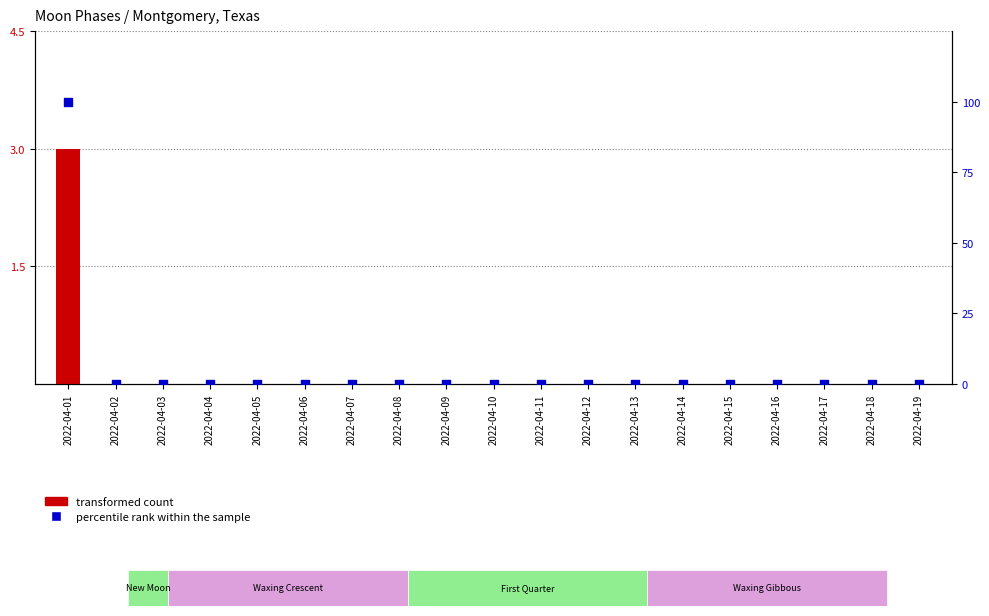

Which series reaches the maximum Y coordinate?

percentile rank within the sample